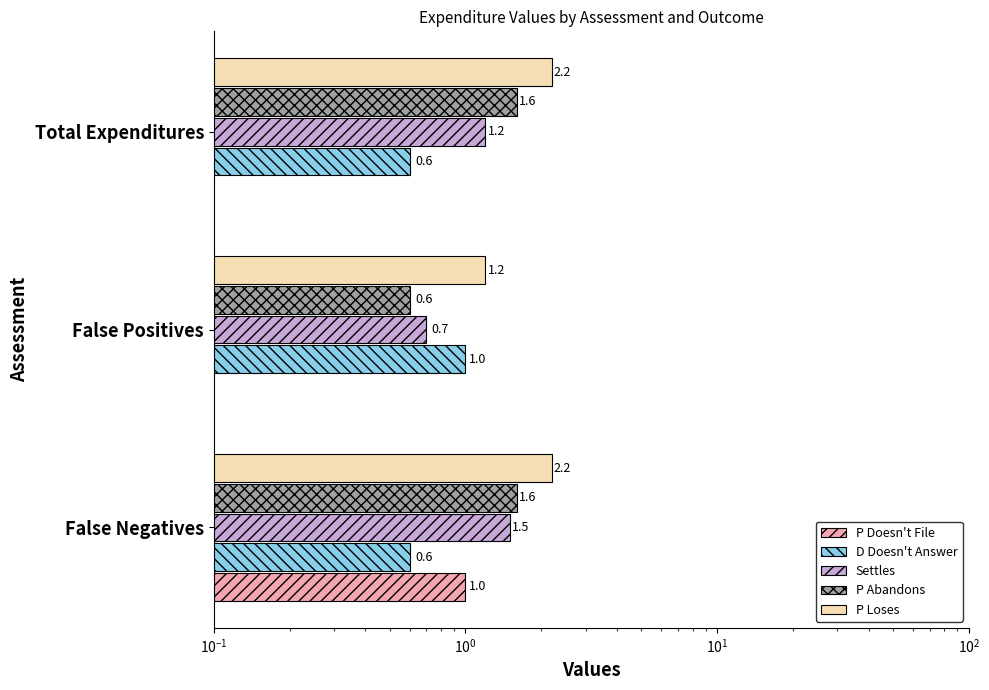

What is the sum of all D Doesn't Answer values?

2.2